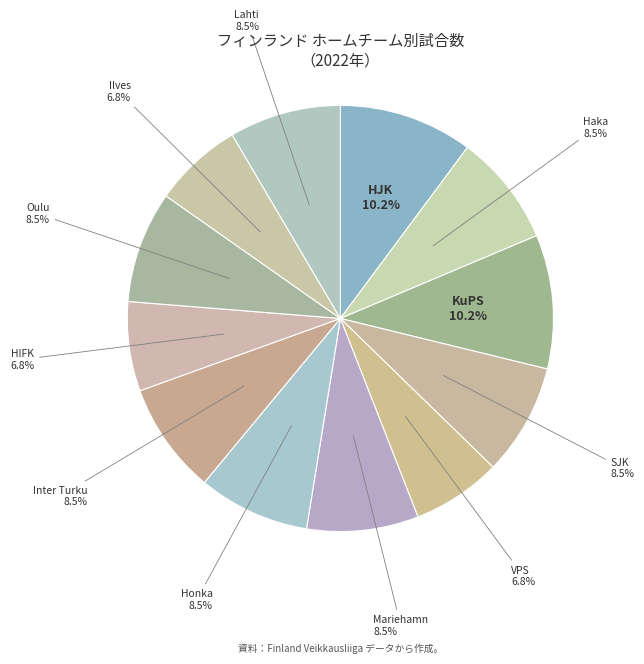

Rank the categories by value from lowest to highest.

VPS, HIFK, Ilves, Haka, SJK, Mariehamn, Honka, Inter Turku, Oulu, Lahti, HJK, KuPS